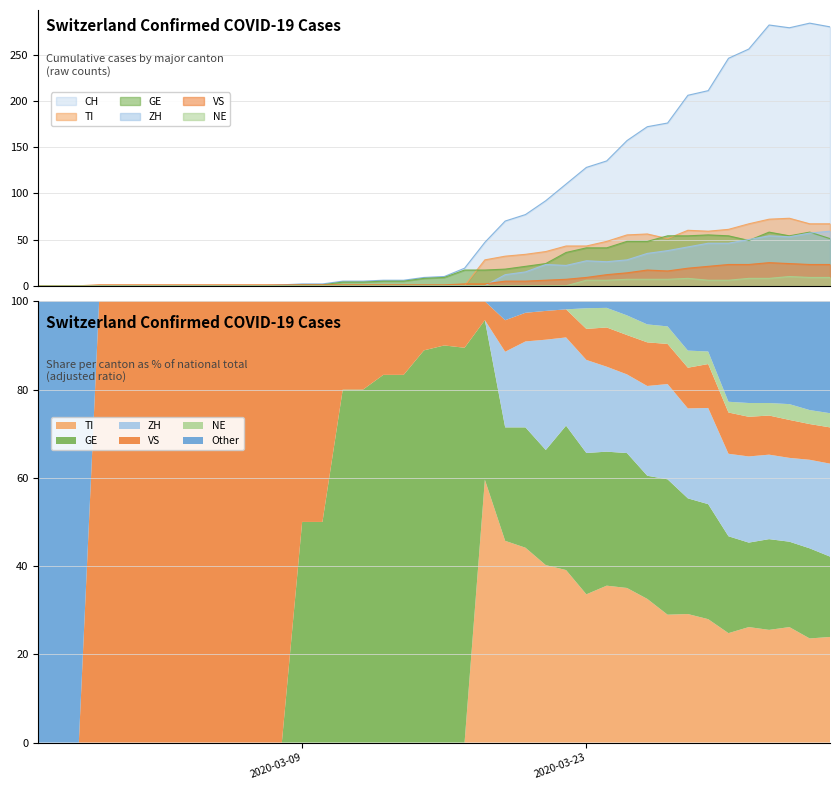

Does the chart display data point markers on the line(s)?

No